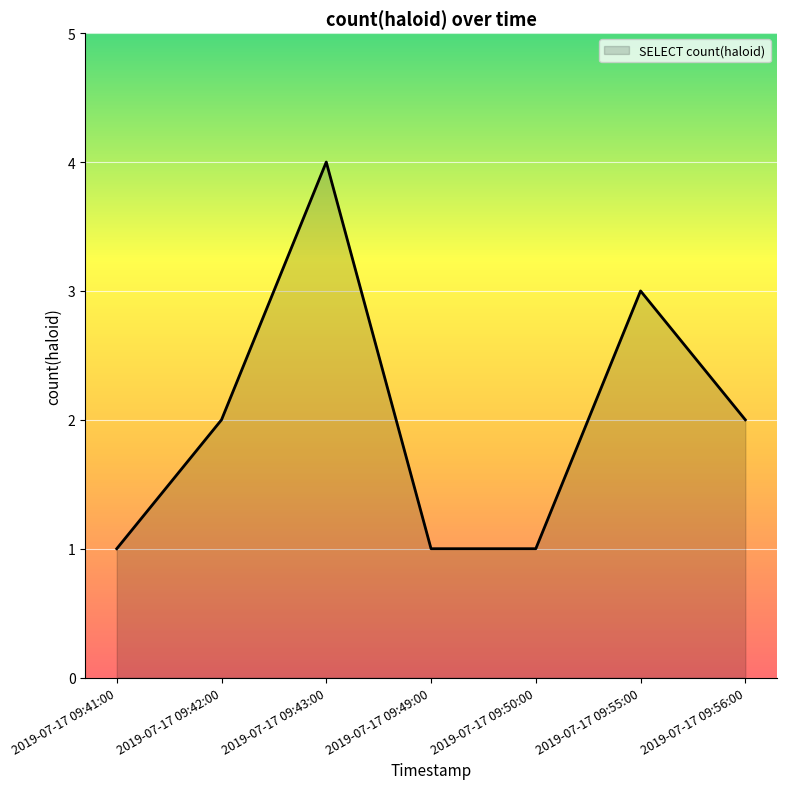

How many interior local peaks (higher than both neighbors) does the data have?

2